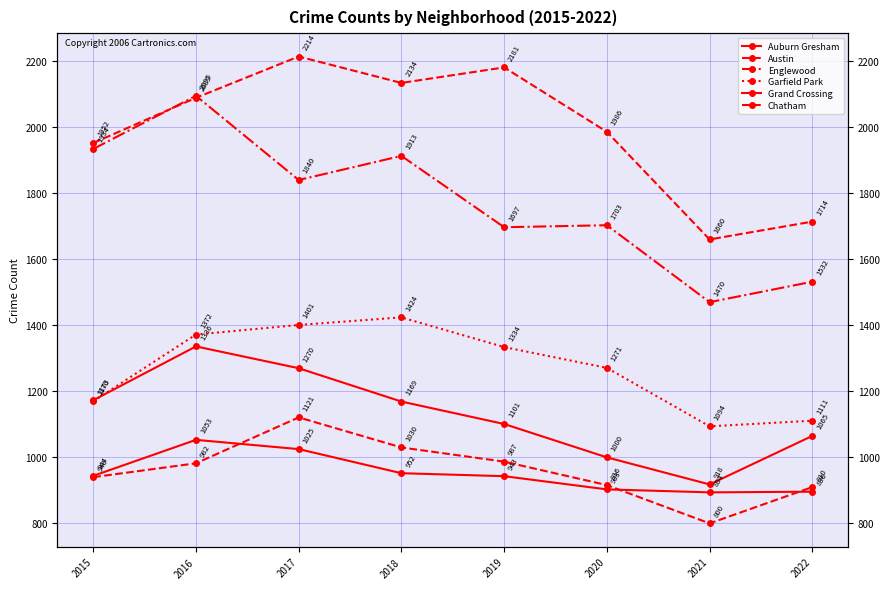

Rank the series at 2016 from highest to lowest value.

Englewood, Austin, Garfield Park, Auburn Gresham, Grand Crossing, Chatham